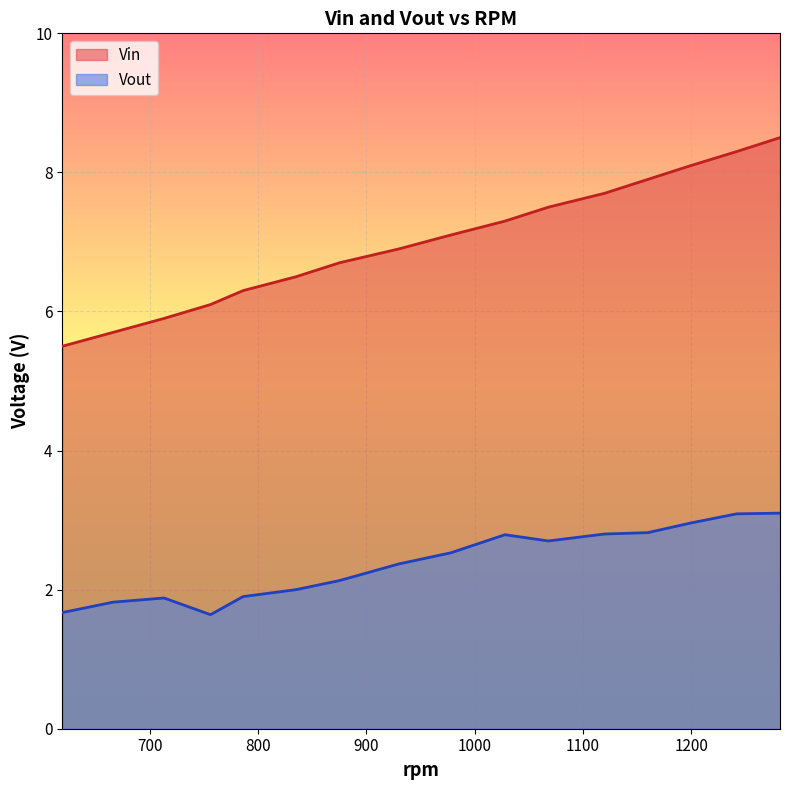

True or false: Vin has more than 1 points higher than both neighbors.

False